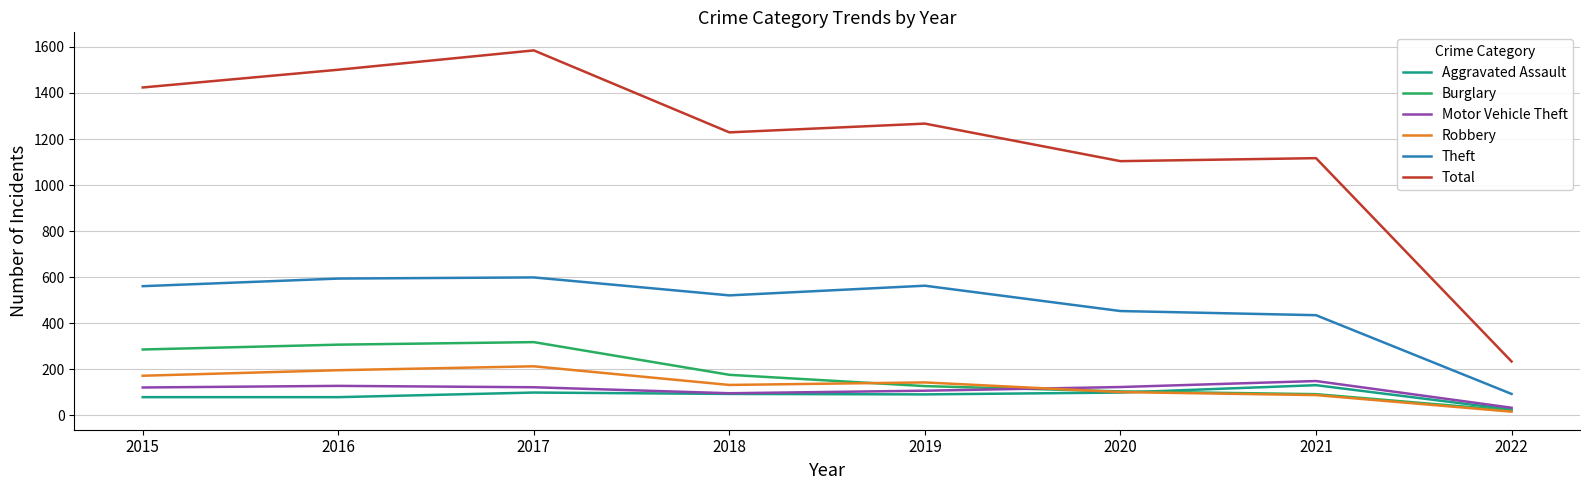

How many interior local peaks does the Theft series have?

2